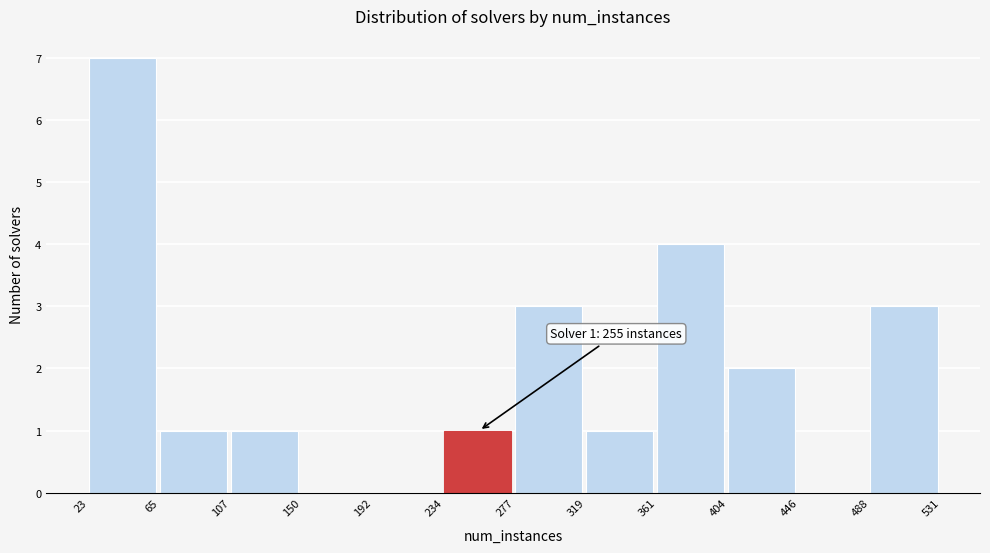

Which range on the x-axis has the tallest bar?

23 to 65